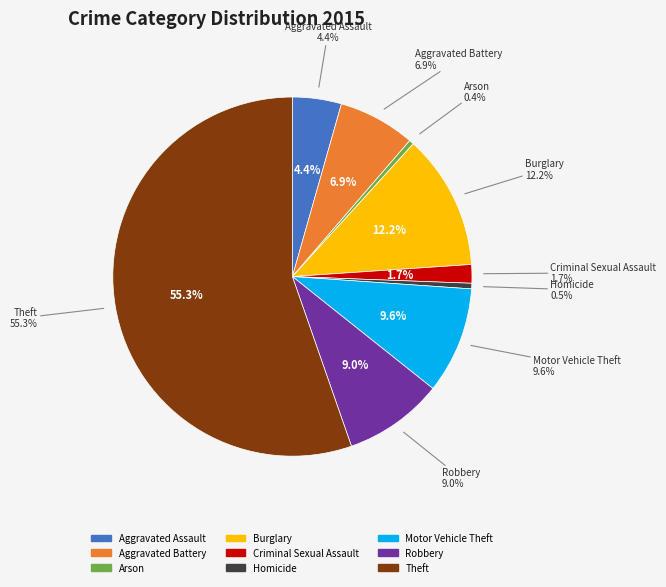

To the nearest percent, what portion does Aggravated Assault represent?

4%